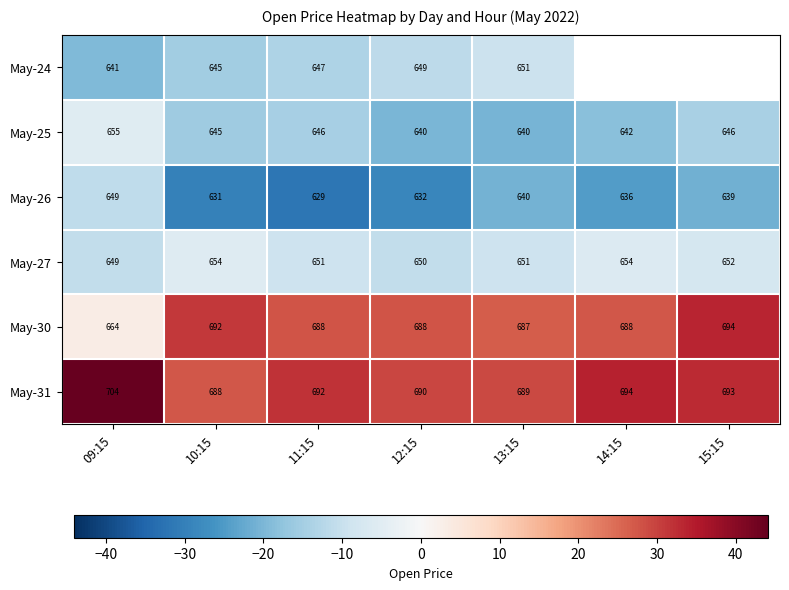

True or false: May-24 has a value of -21.9 at 11:15.

False